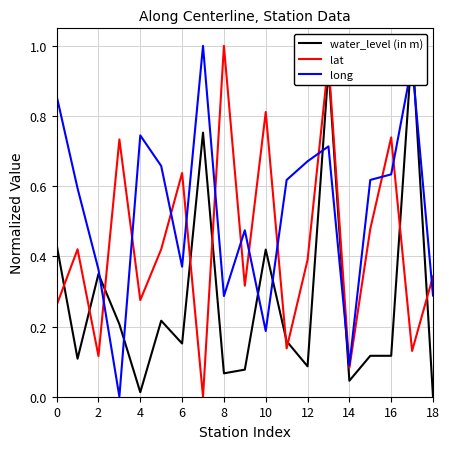

Which category has the highest value in the lat series?

8